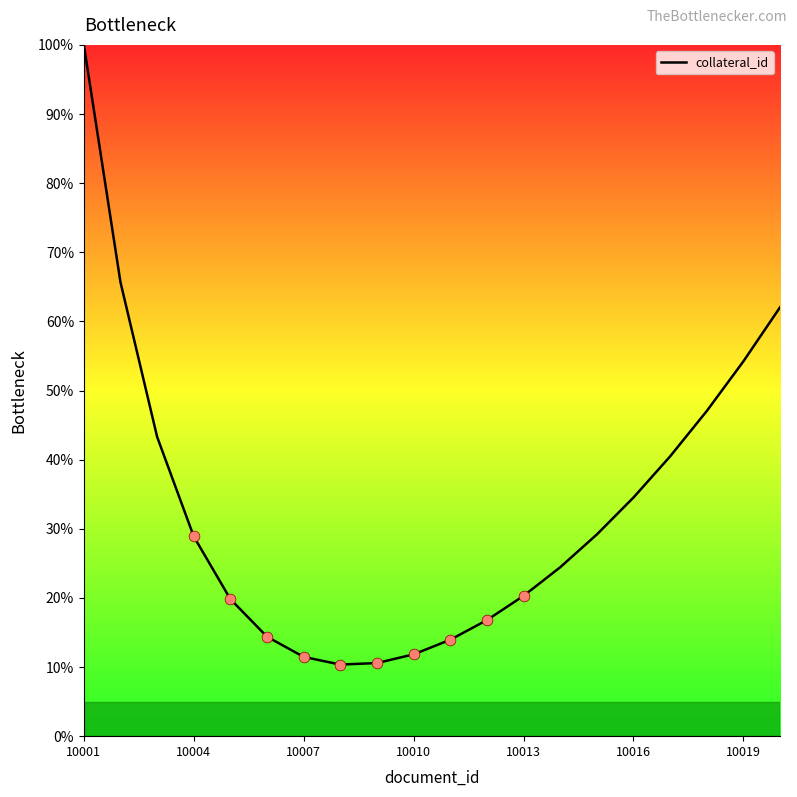

What is the difference between the maximum and minimum values?

89.6